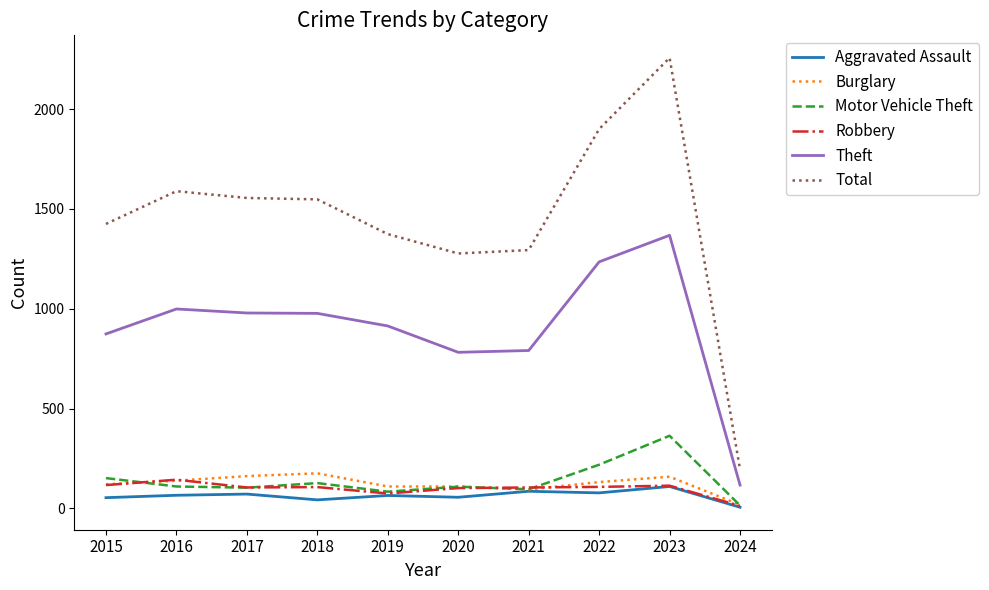

Count the number of data series in this chart.

6